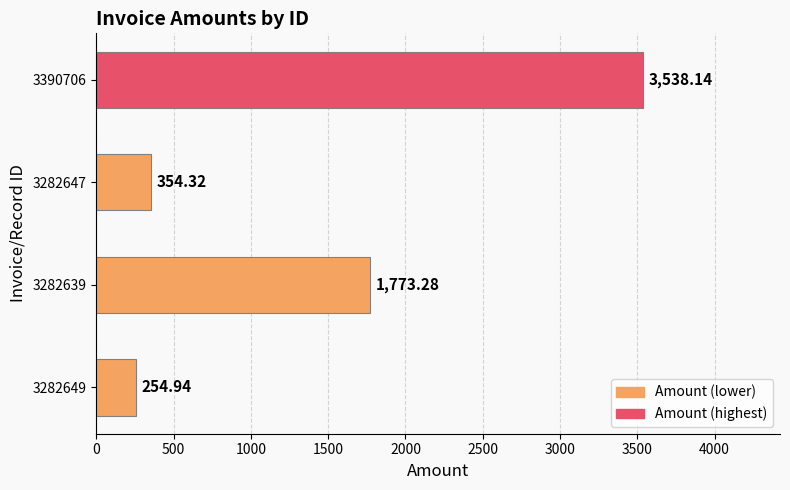

List the labels in order of value, smallest first.

3282649, 3282647, 3282639, 3390706